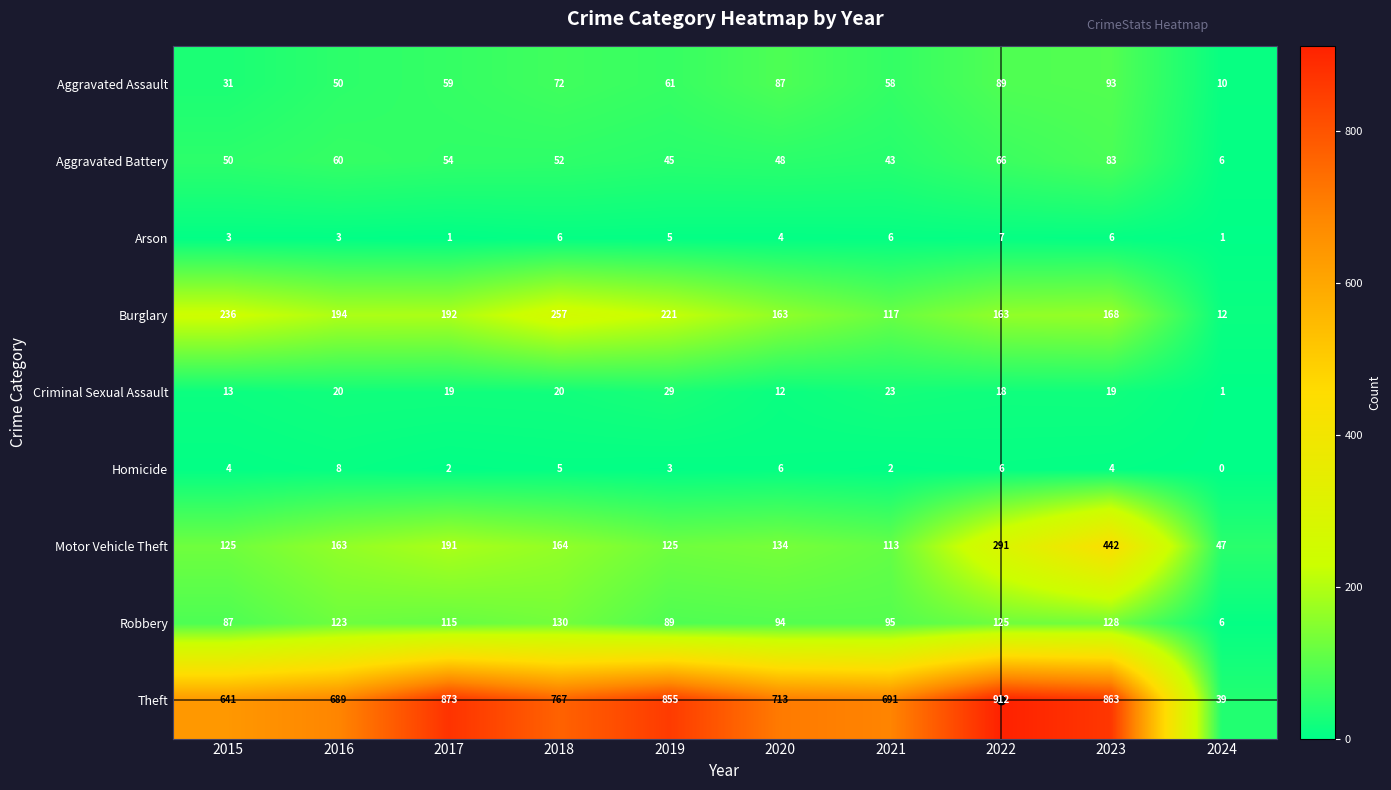

What is the difference between the maximum and minimum values in the Criminal Sexual Assault series?

28